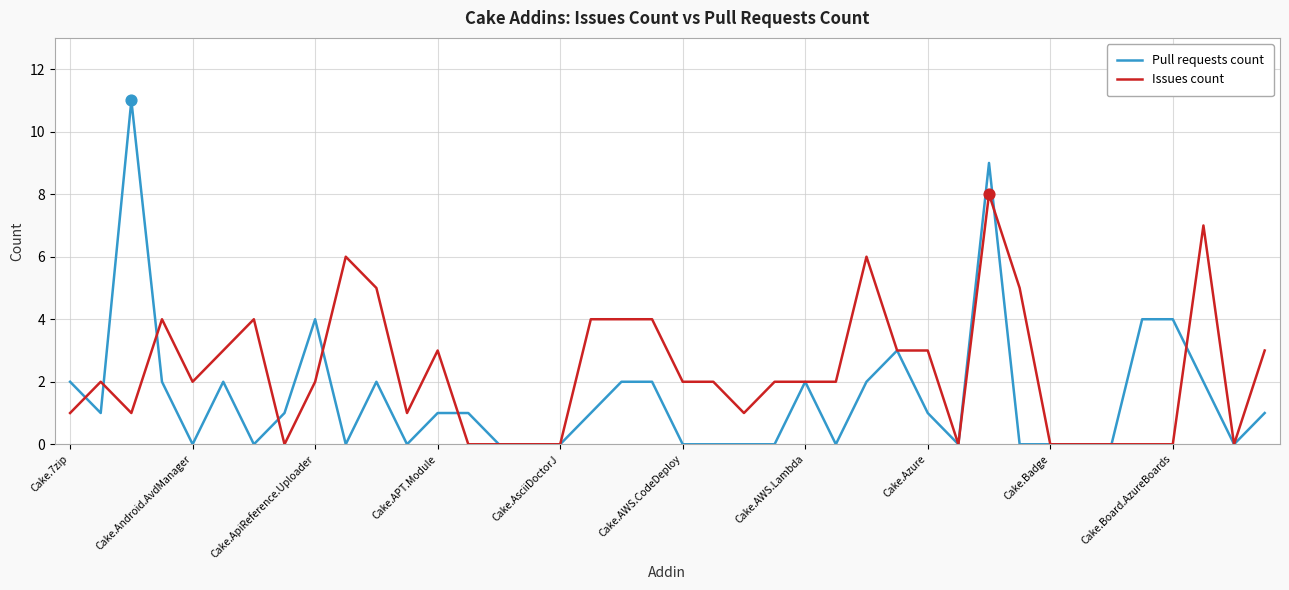

What are all the series names shown in the legend?

Pull requests count, Issues count